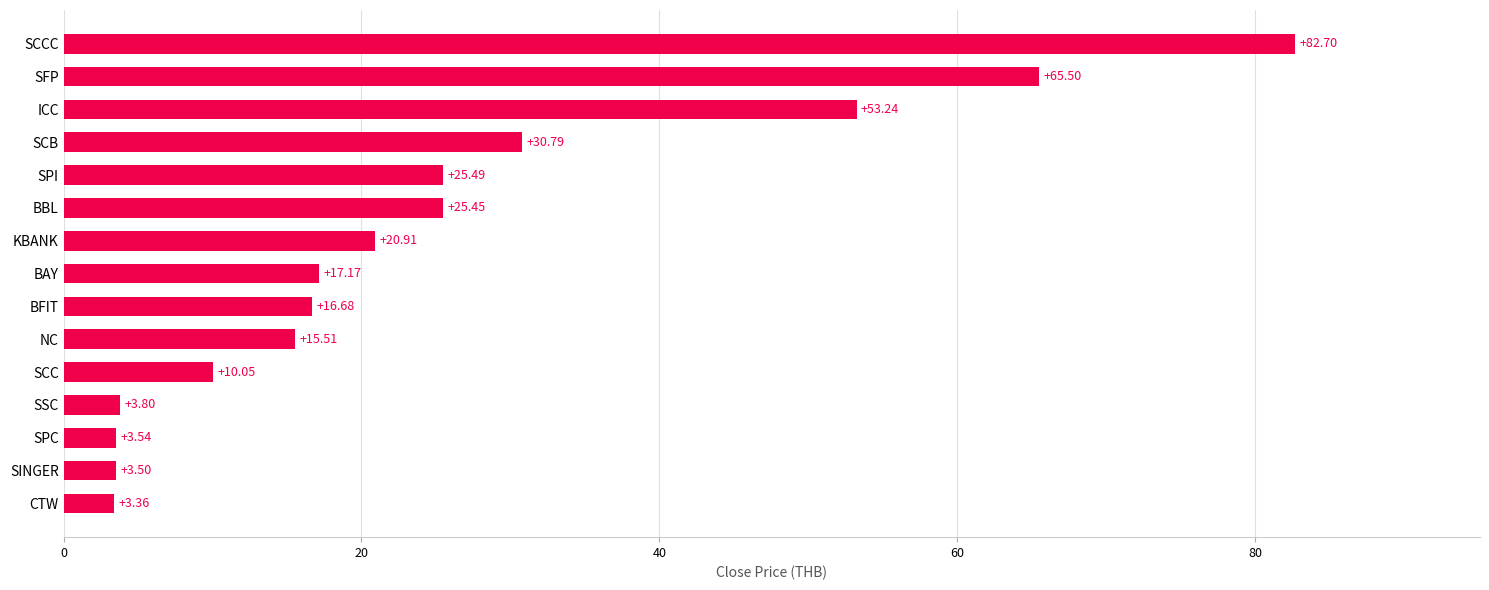

Are the bars grouped side by side (vs. stacked)?

No